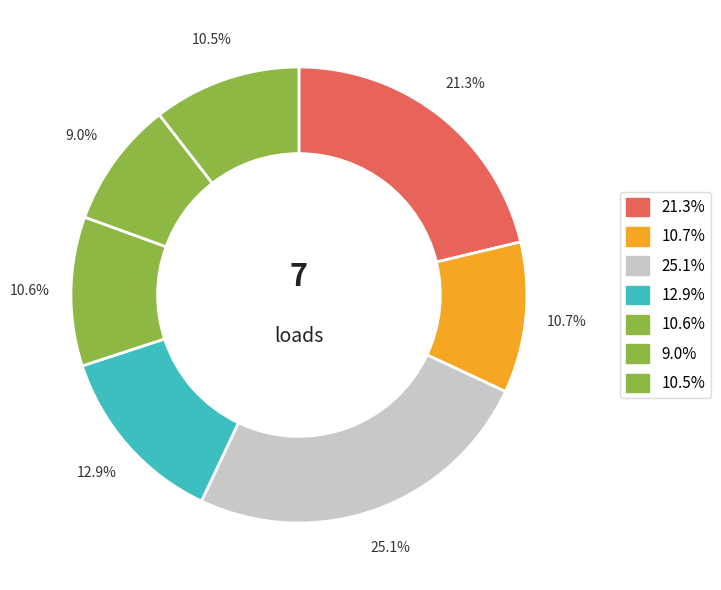

Which slice is the smallest?

9.0%